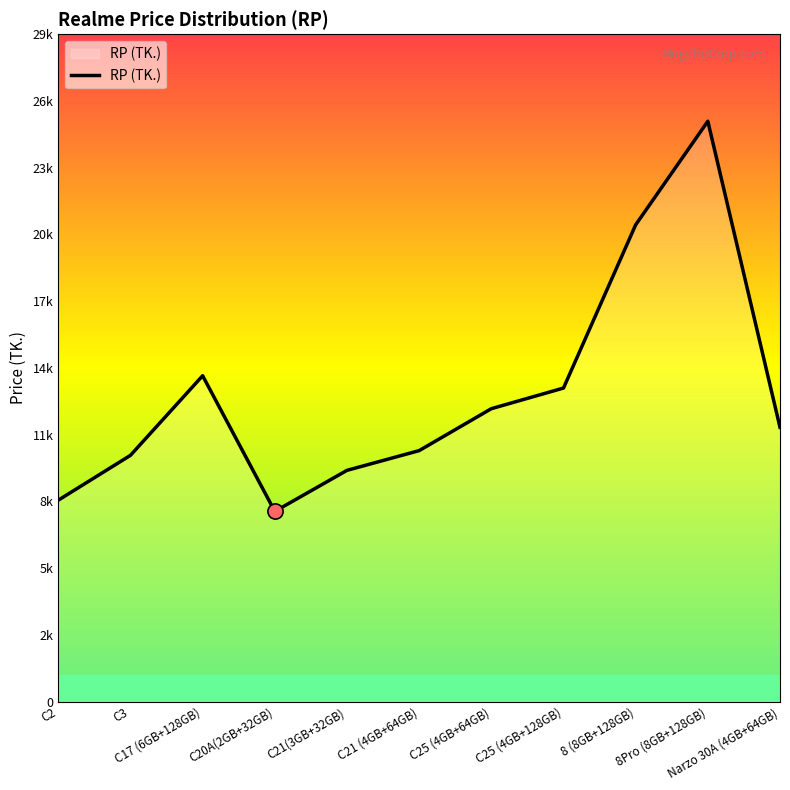

What is the ratio of the value at C25 (4GB+128GB) to the value at C25 (4GB+64GB)?

1.1